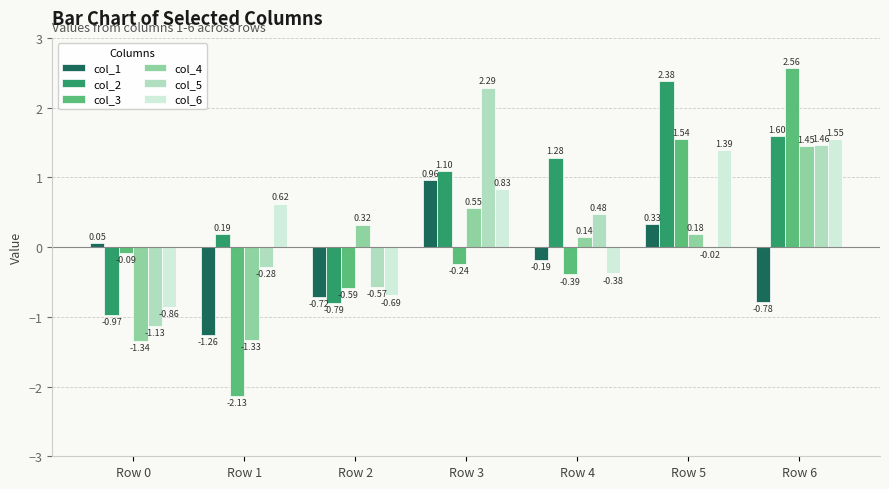

Which series changed the most between Row 3 and Row 4?

col_5